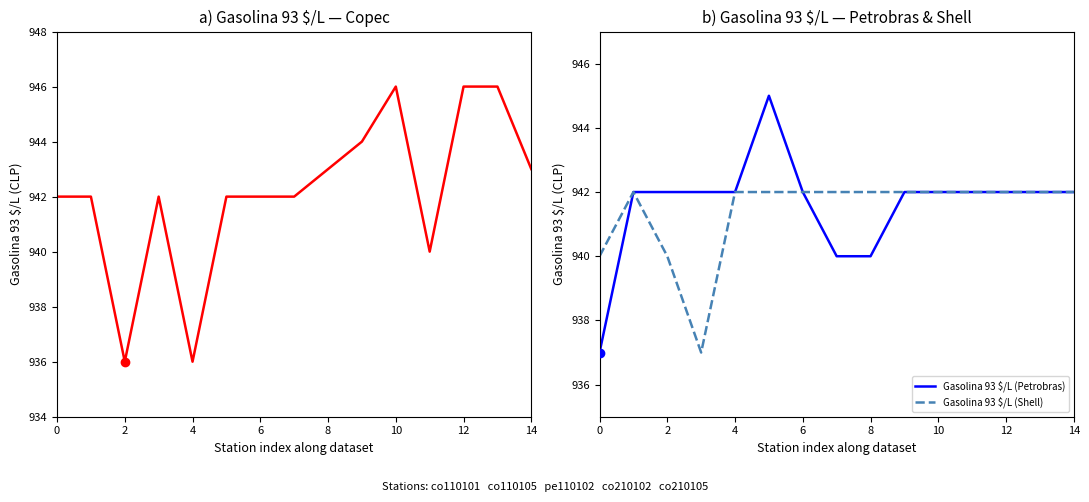

What is the sum of all Gasolina 93 $/L (Shell) values?

14121